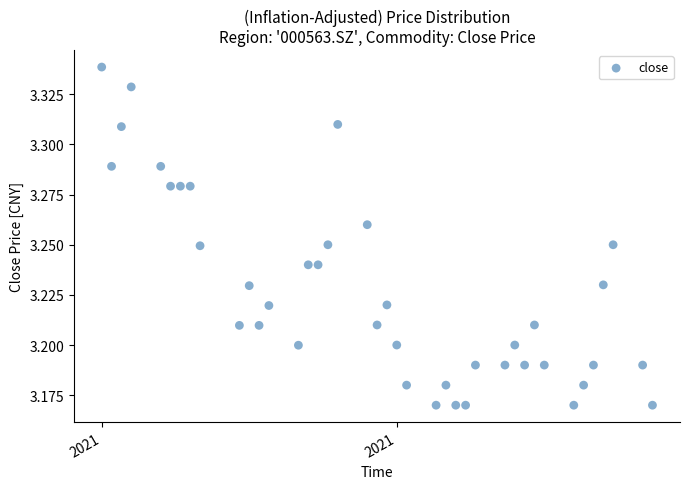

What is the range of X values (max minus min)?

56.0